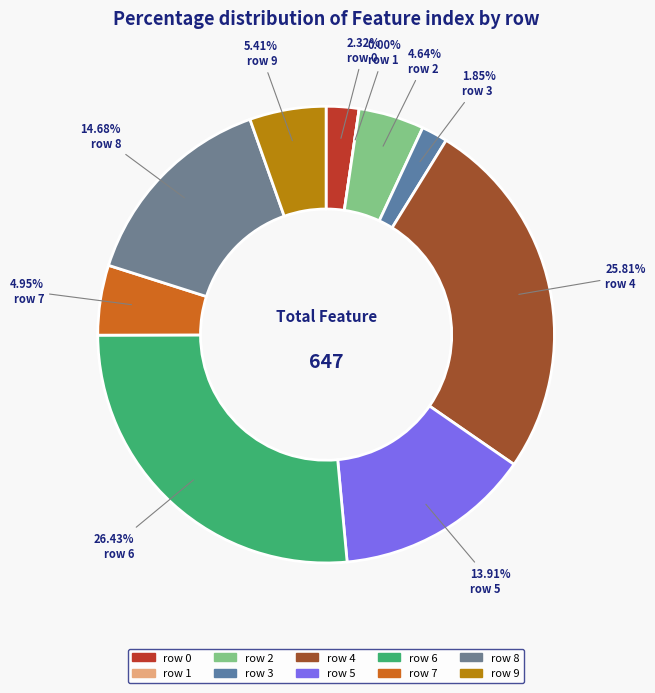

Count the number of slices in the pie.

10